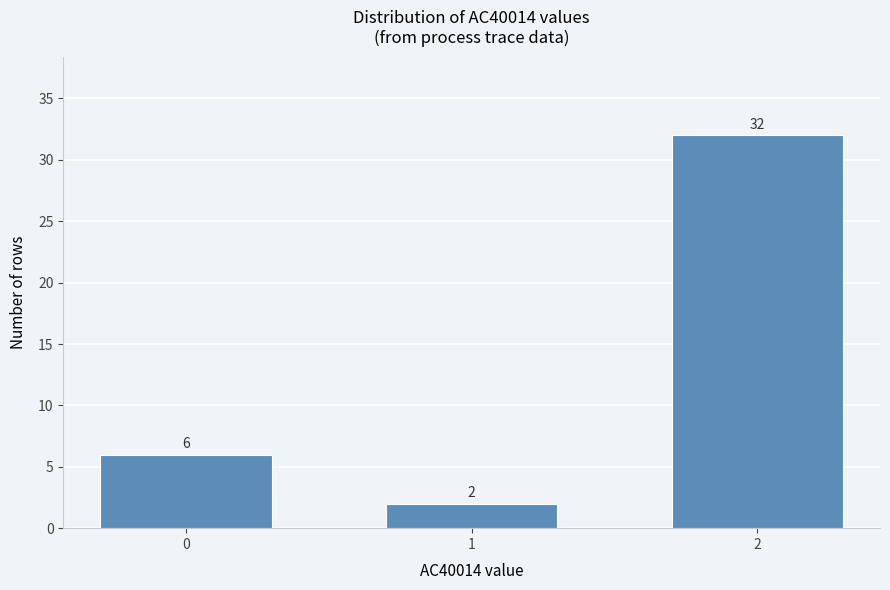

Reading left to right, transcribe all the data shown in this chart.

0=6	1=2	2=32